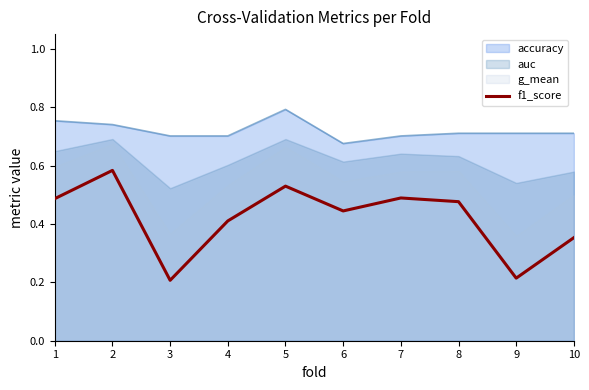

What is the smallest value displayed?

0.2